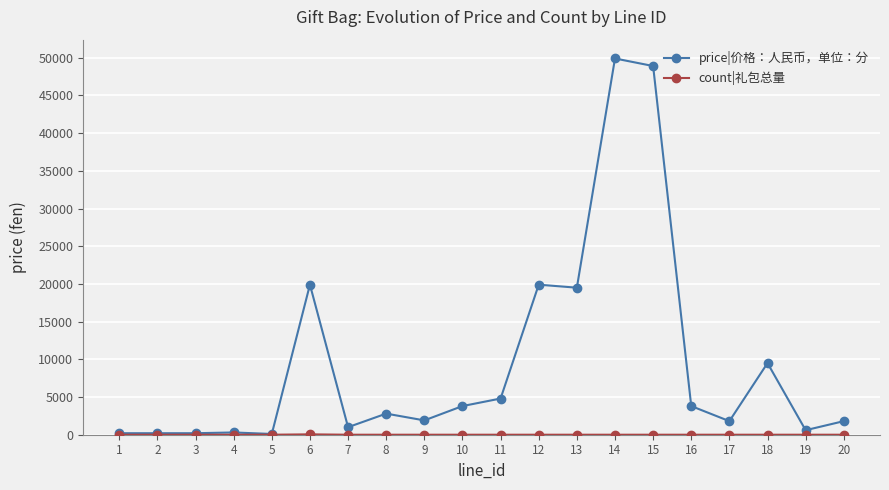

Which series has the widest spread of values?

price|价格：人民币，单位：分